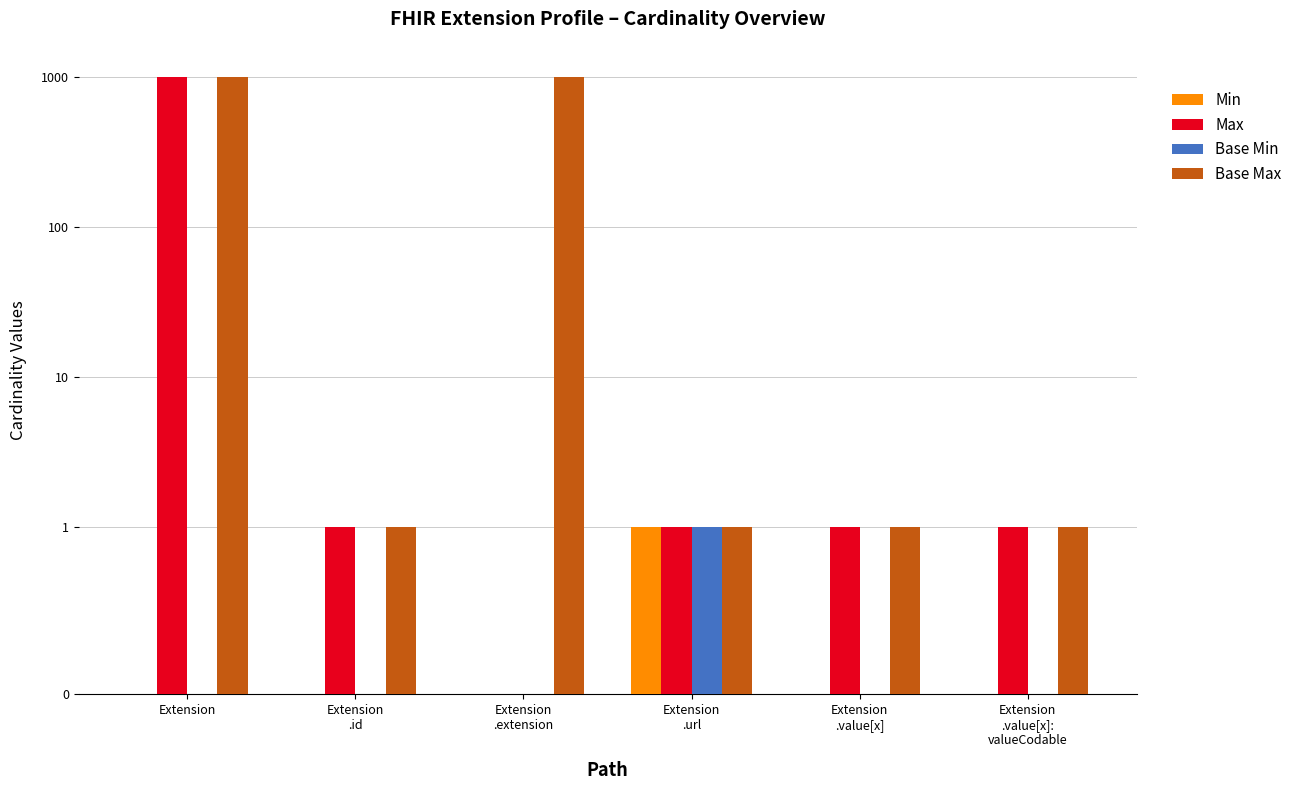

True or false: Base Max has a value of 999 at Extension
.extension.

True